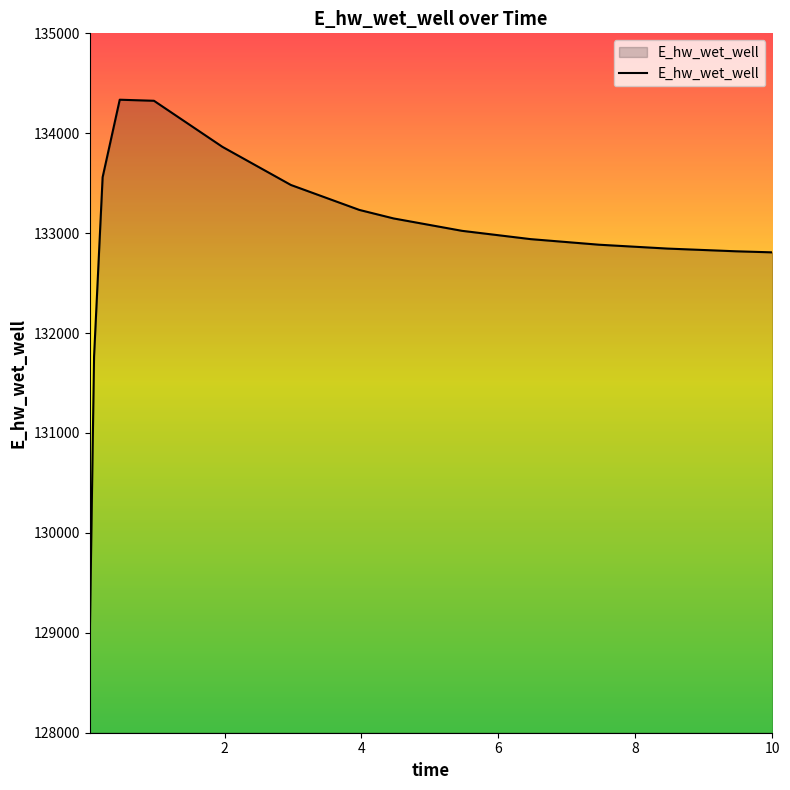

What is the greatest value displayed?

134335.6